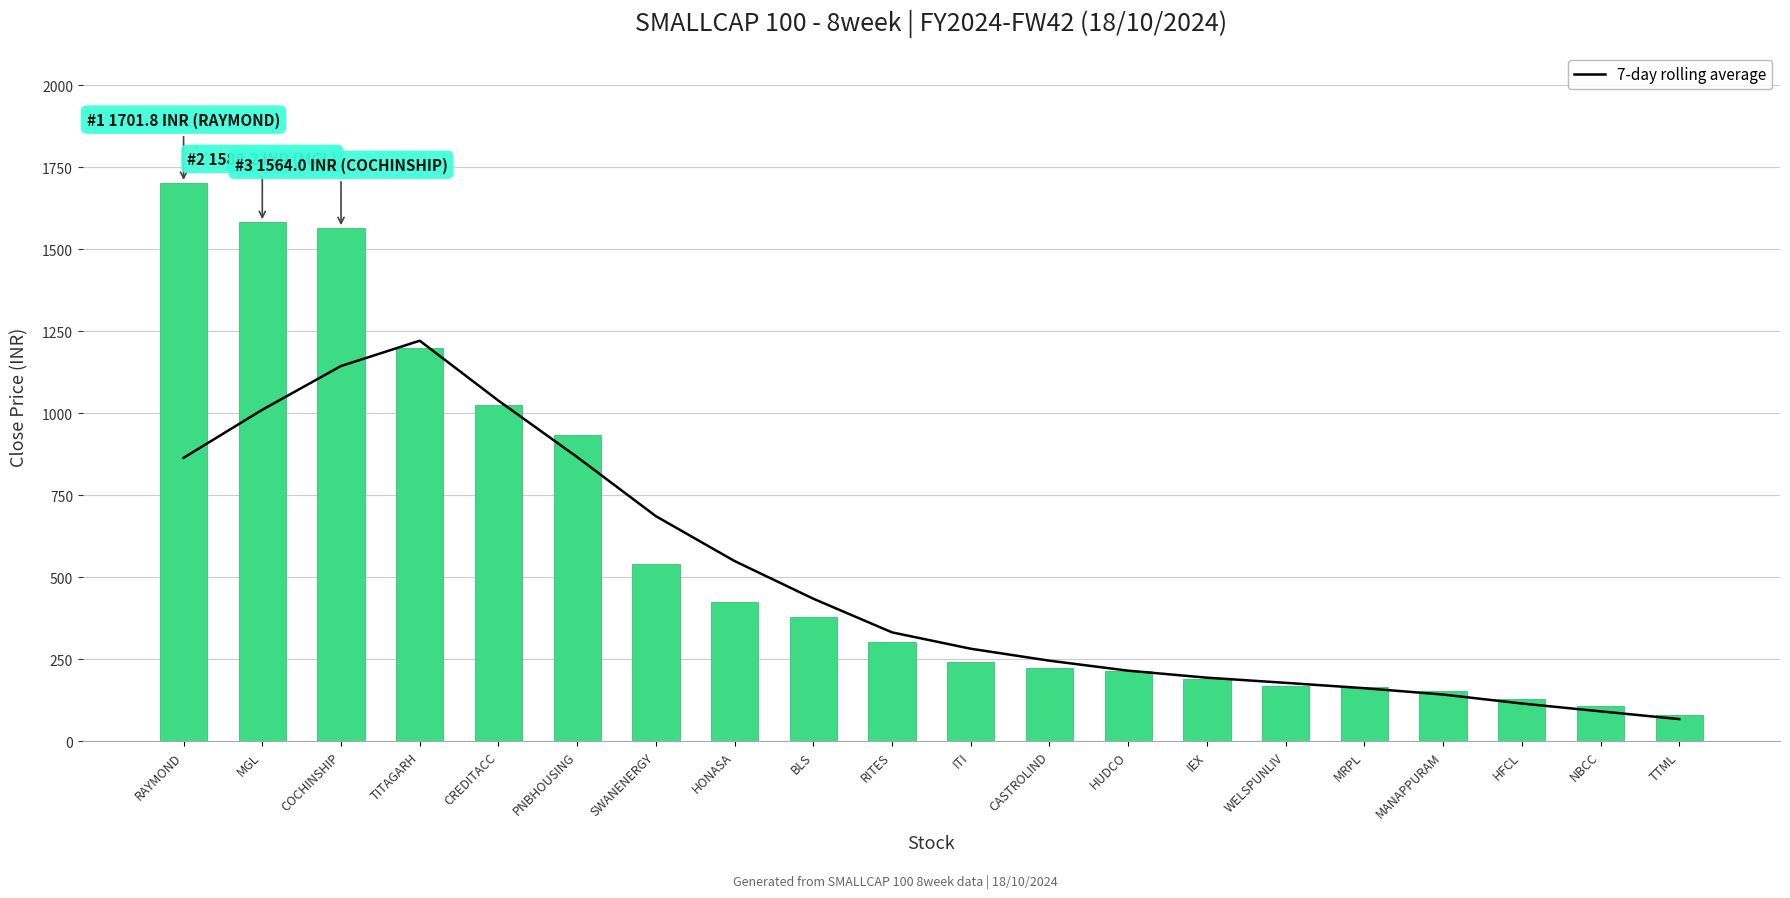

Count the number of categories in the chart.

20